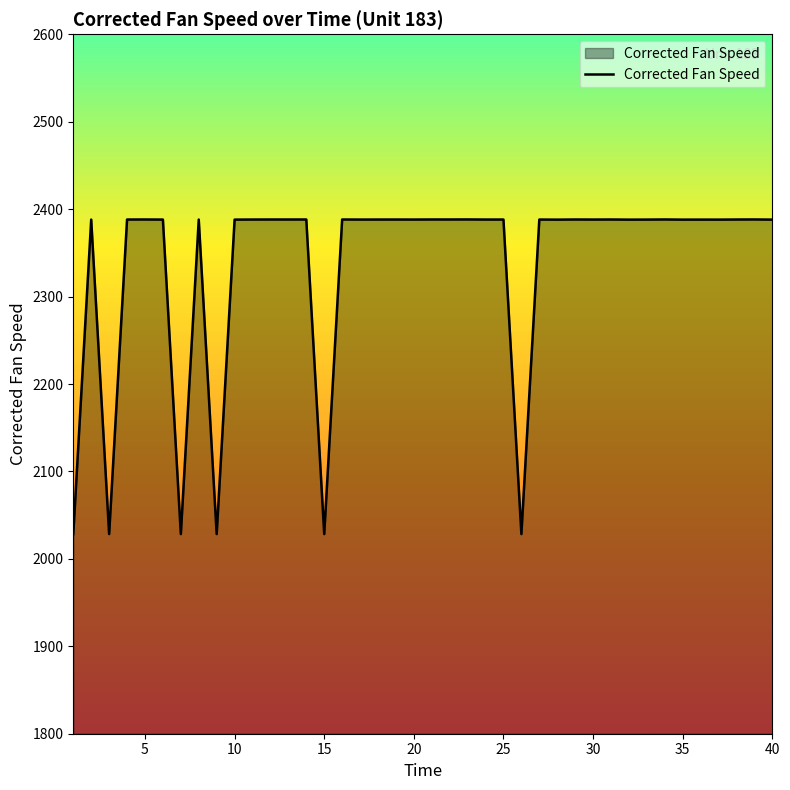

What is the greatest value displayed?

2388.2